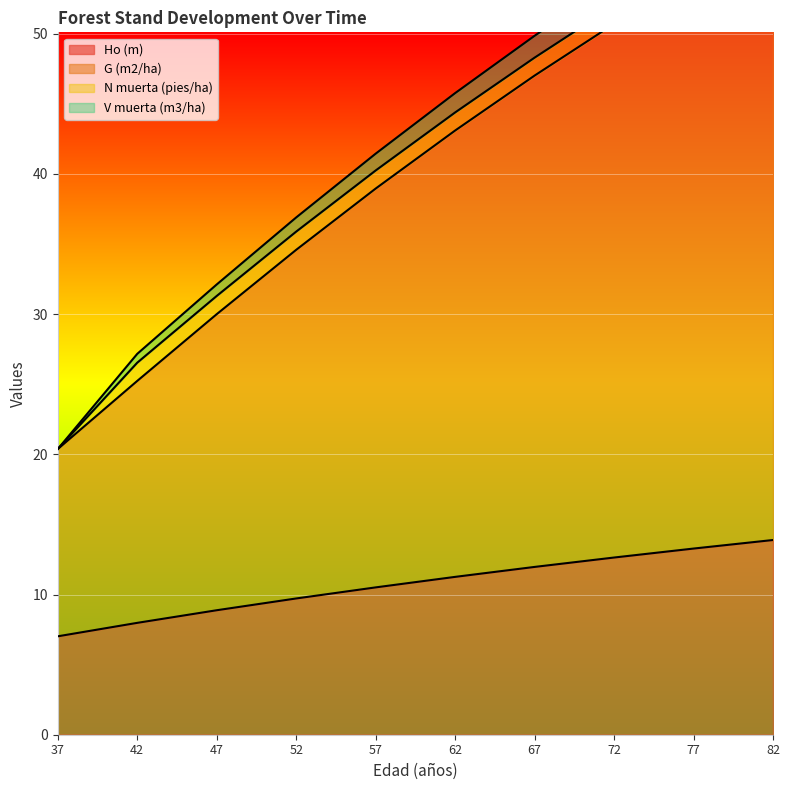

Is it true that Ho (m) equals 8.0 at 42?

True